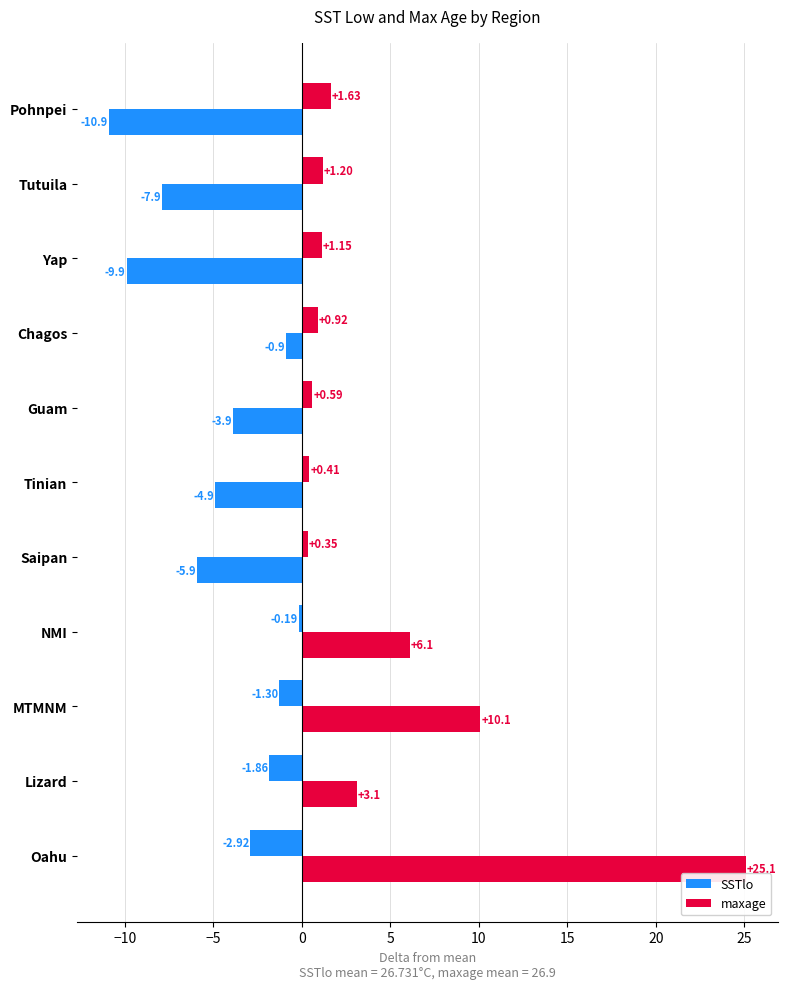

How many values in the SSTlo series exceed 0?

7